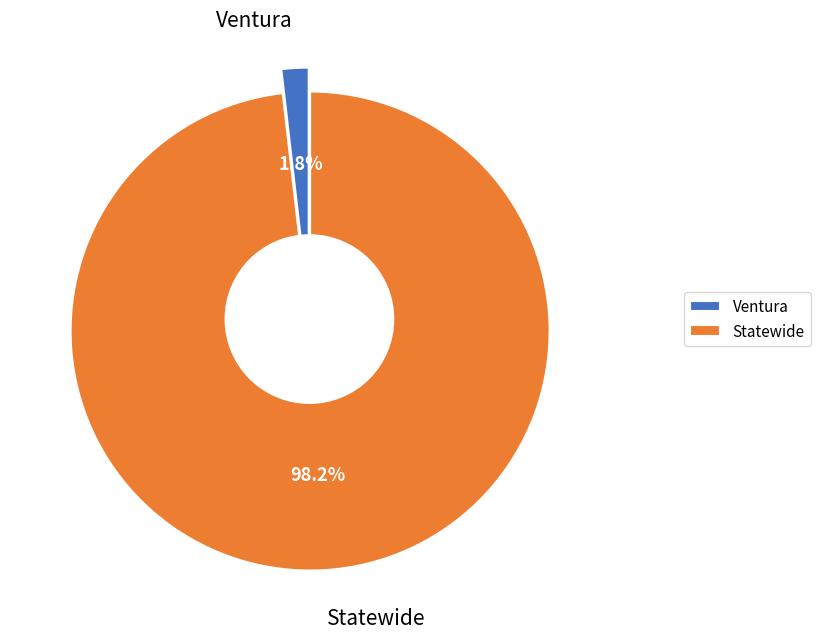

Which slice is the smallest?

Ventura